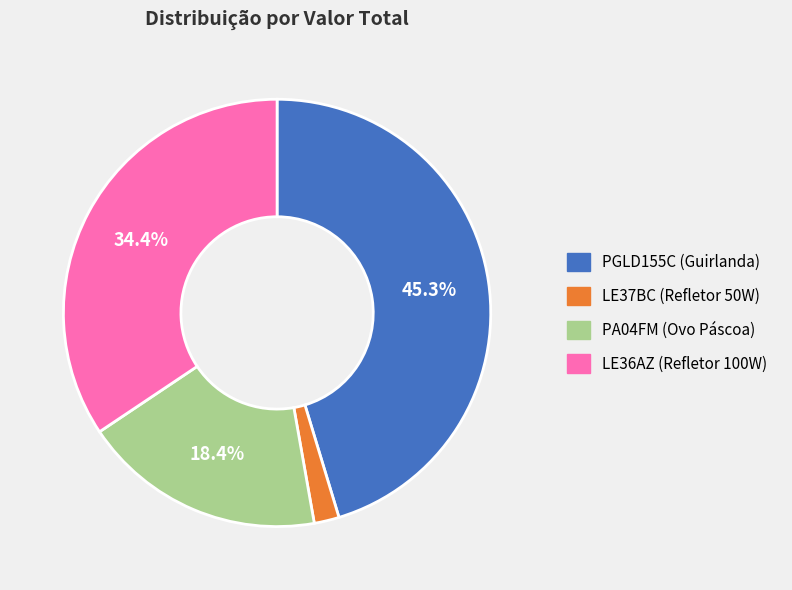

How many slices are in this pie chart?

4